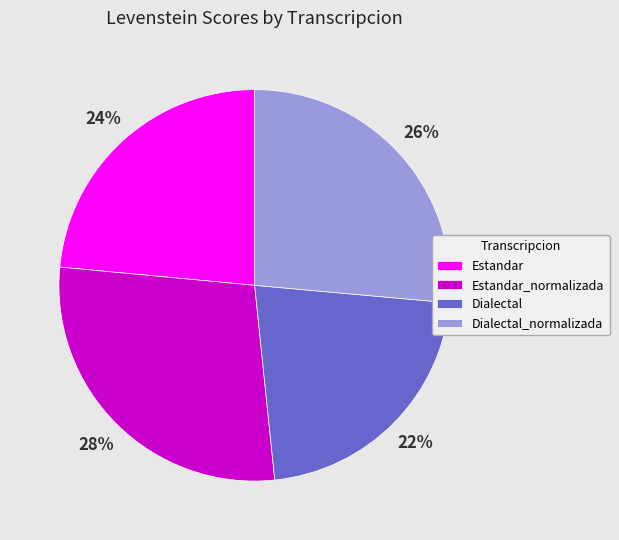

What is the ratio of the value at Estandar to the value at Dialectal_normalizada?

0.9